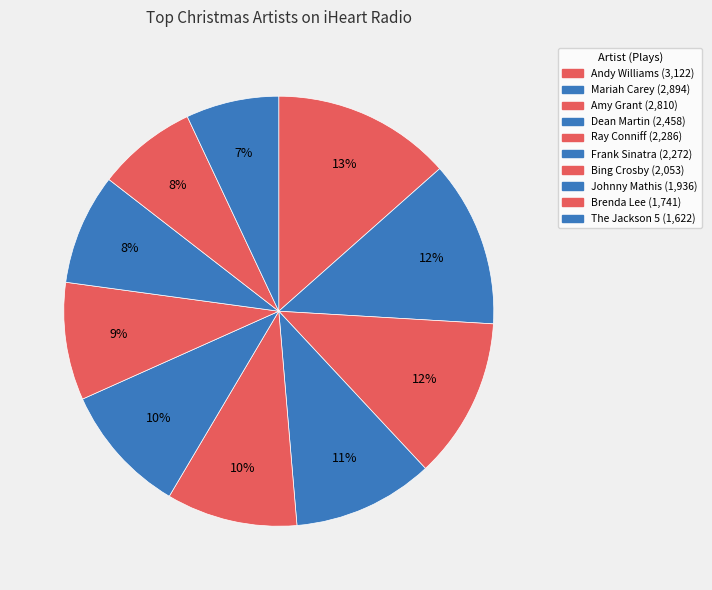

To the nearest percent, what percentage of the pie is Dean Martin?

11%